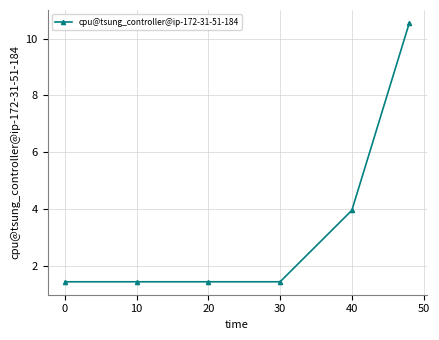

Does the chart have visible grid lines?

Yes